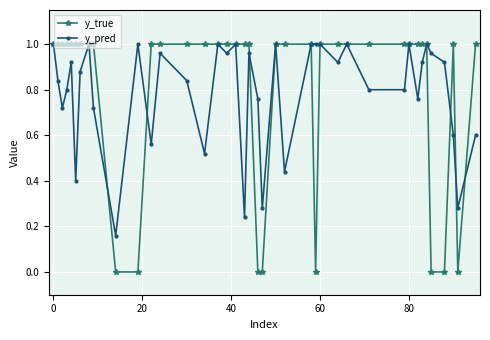

Which series has the widest spread of values?

y_true